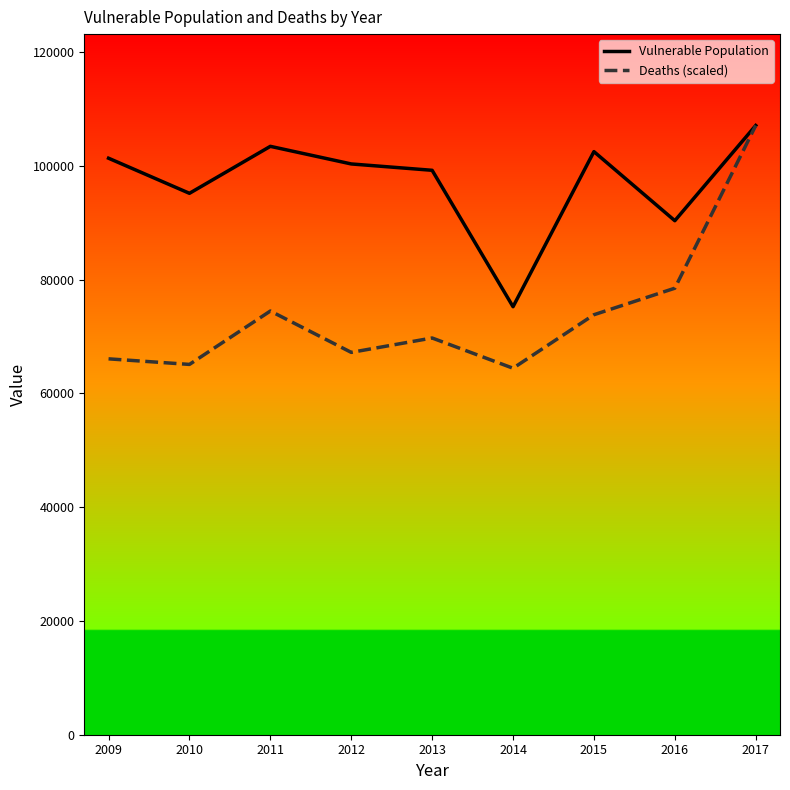

At which label does Deaths (scaled) first exceed 69727?

2011